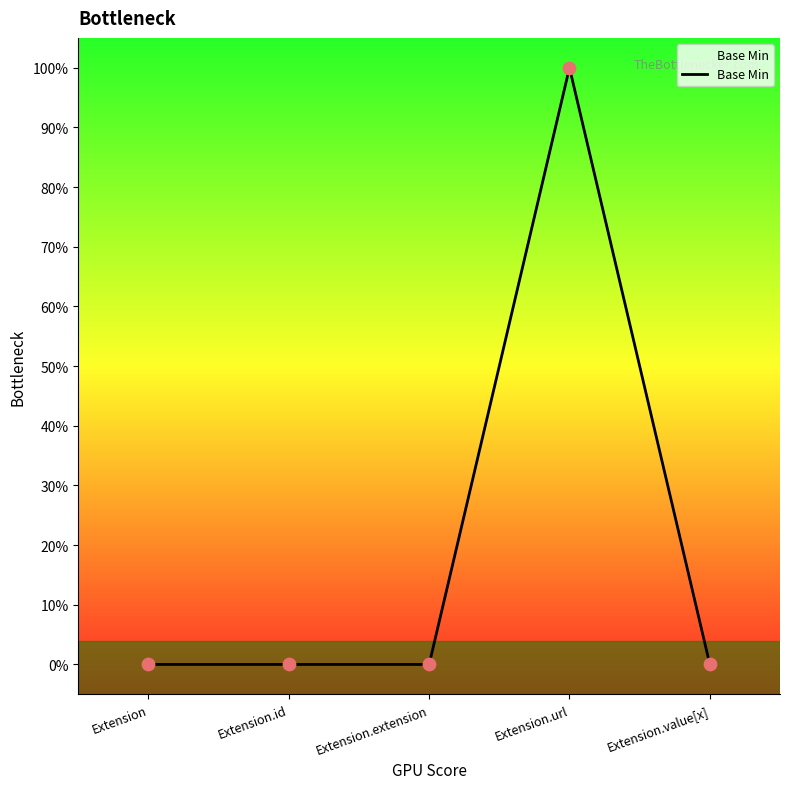

Between Extension.extension and Extension, which is larger?

Extension.extension